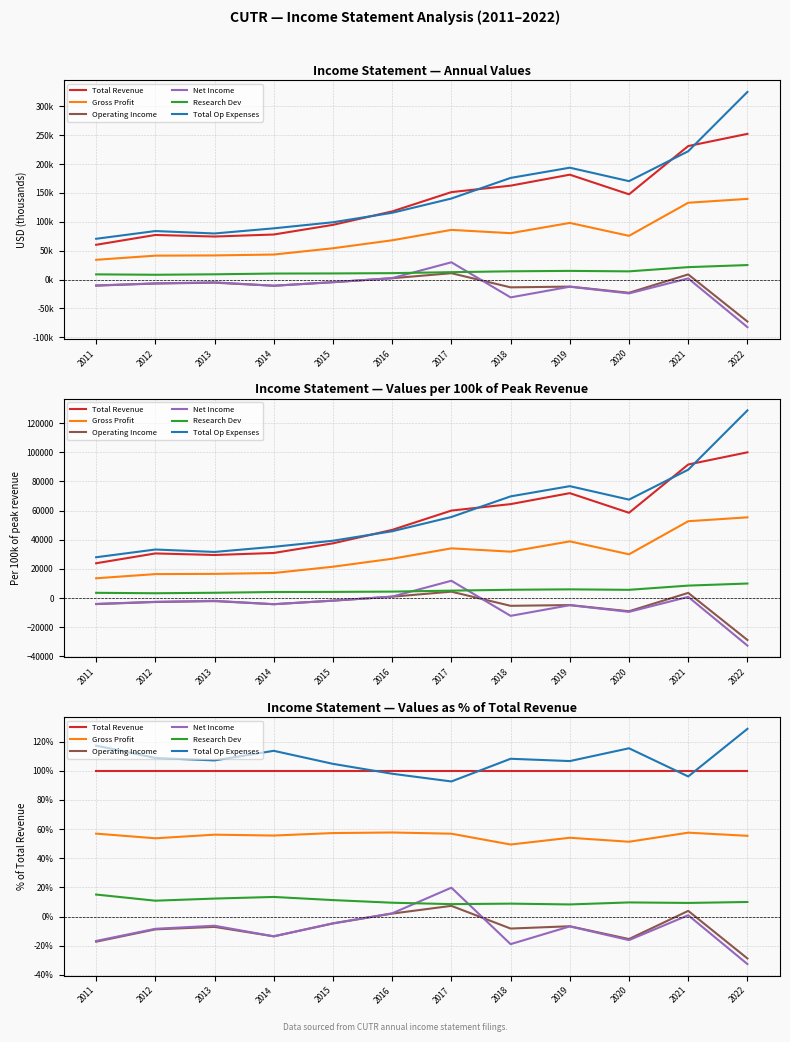

What are all the series names shown in the legend?

Total Revenue, Gross Profit, Operating Income, Net Income, Research Dev, Total Op Expenses